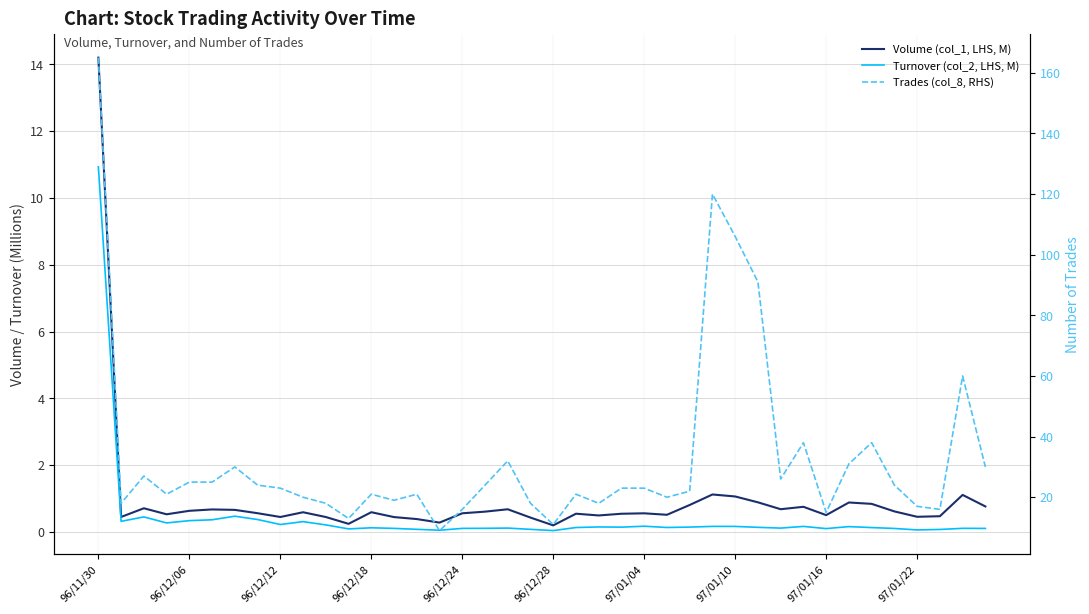

True or false: Turnover (col_2, LHS, M) and Trades (col_8, RHS) cross at least once.

False